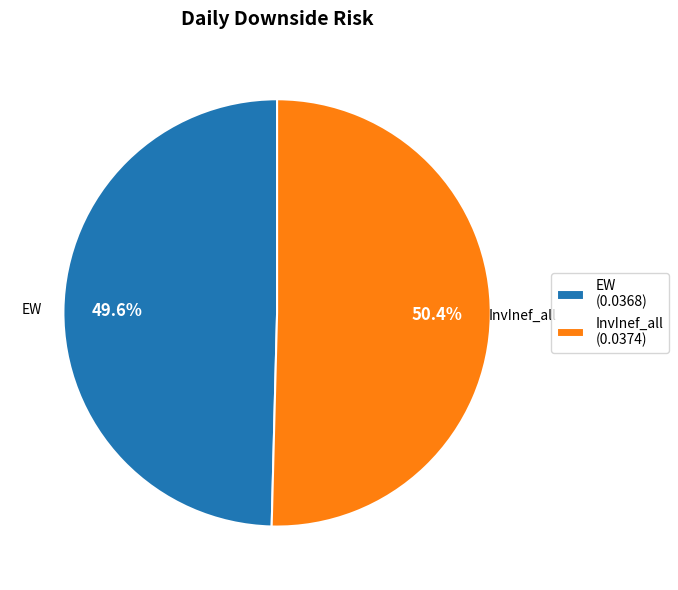

Count the number of slices in the pie.

2